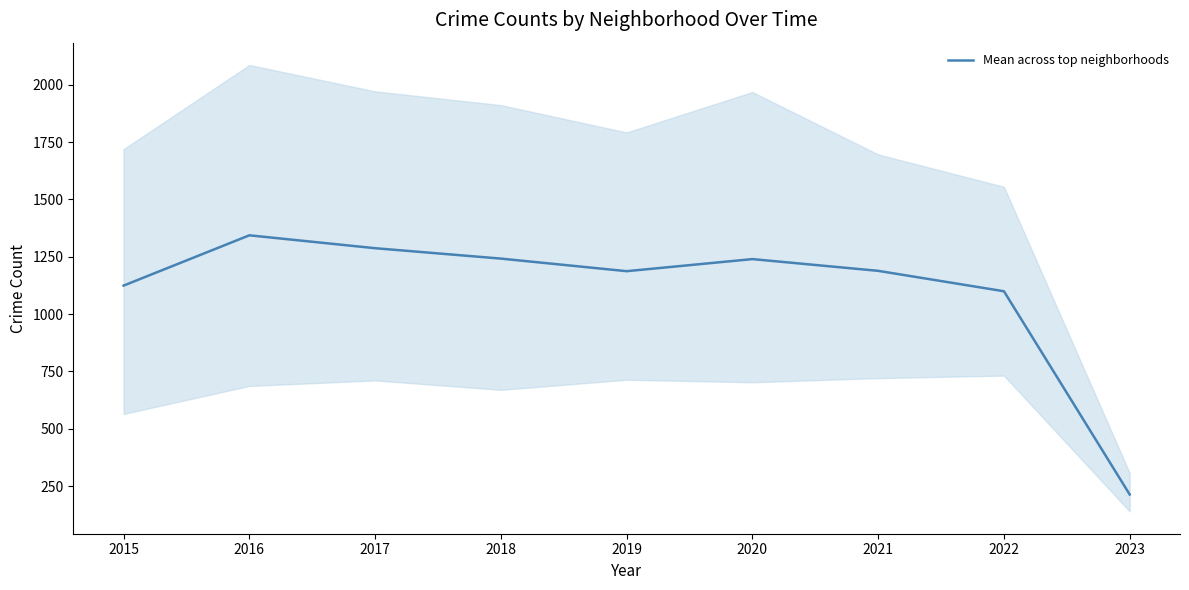

True or false: Mean across top neighborhoods has a value of 1343.5 at 2016.

True